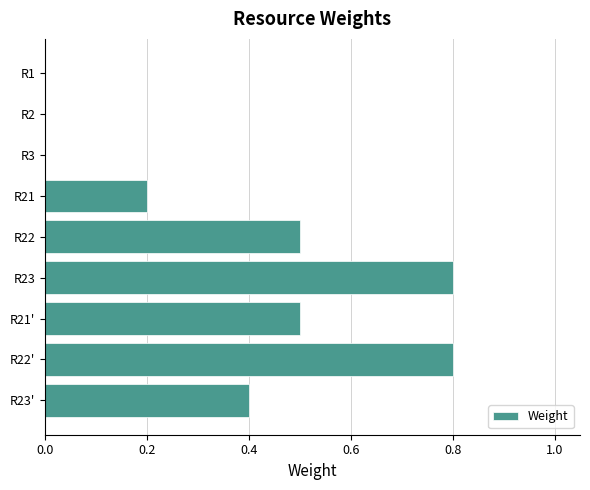

Reading bottom to top, list all the values displayed in this chart.

R23'=0.4	R22'=0.8	R21'=0.5	R23=0.8	R22=0.5	R21=0.2	R3=0.0	R2=0.0	R1=0.0